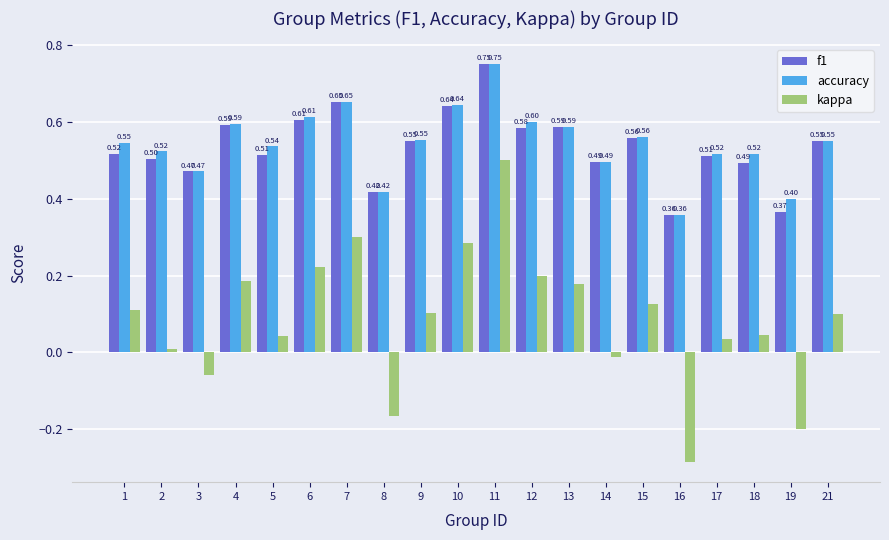

How many accuracy values are between 0 and 1?

20